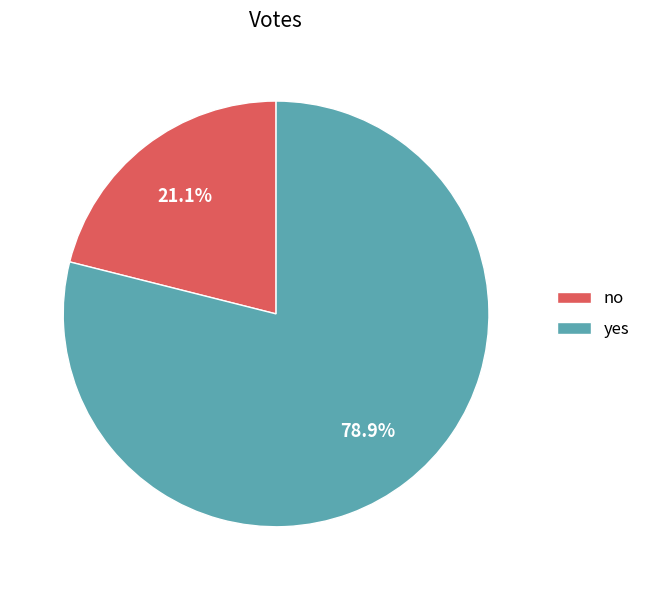

Is no the majority of the pie?

No